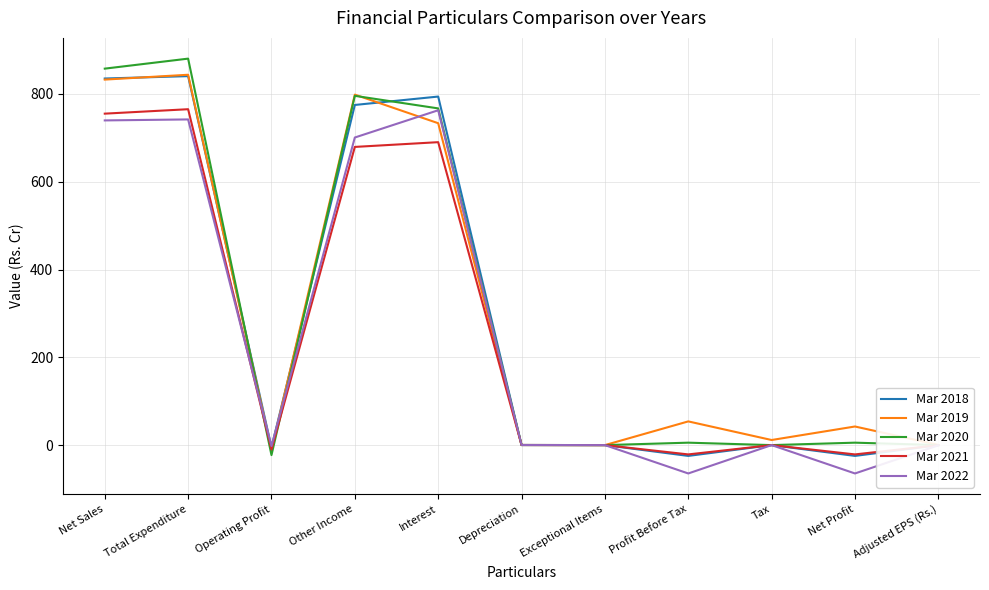

What is the lowest value of the Mar 2020 series?

-22.8